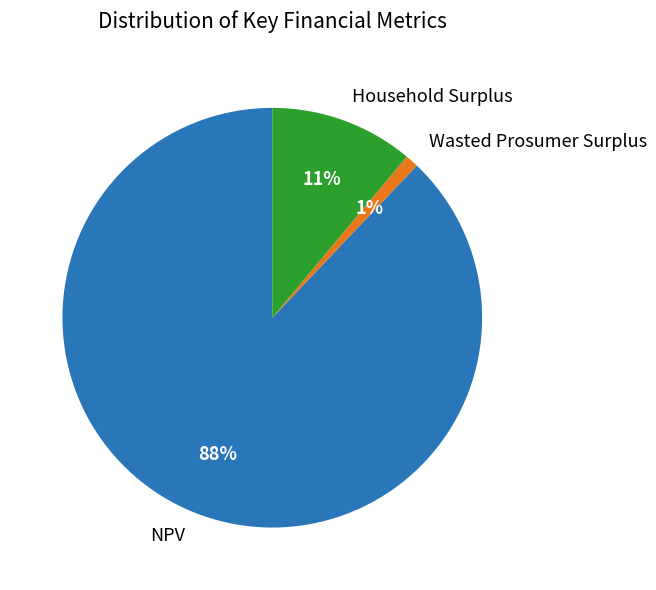

To the nearest percent, what is the average slice percentage?

33%